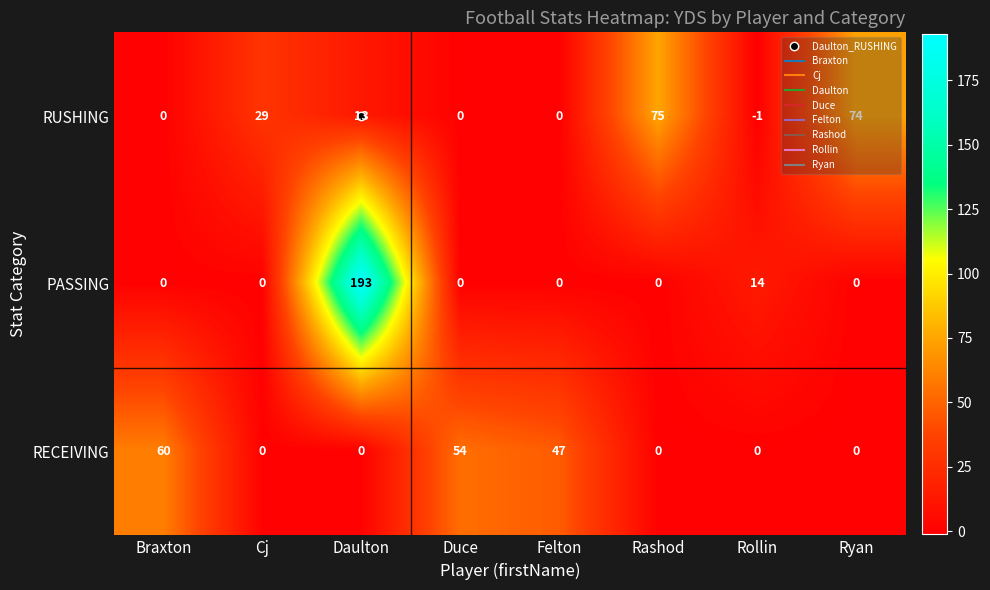

Between Daulton and Ryan, which series saw the biggest shift?

PASSING